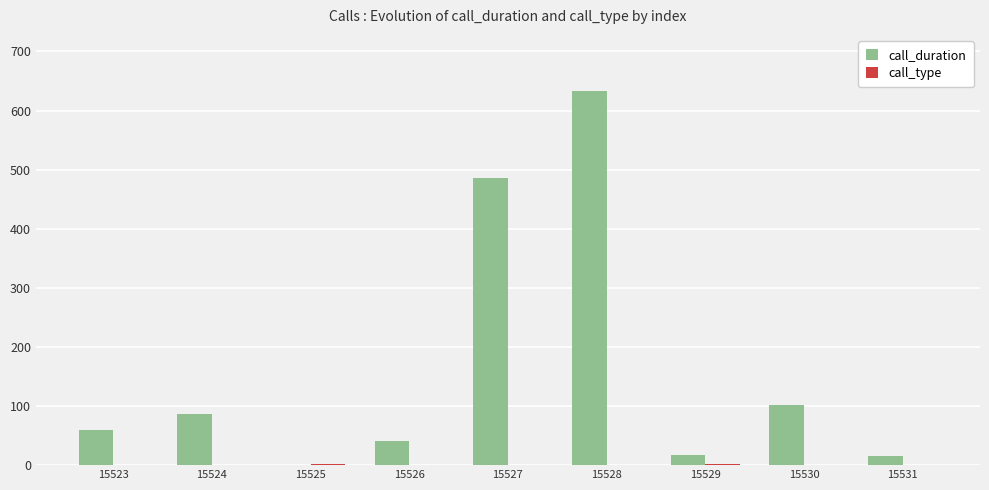

The value of call_duration at 15524 is 87. True or false?

True